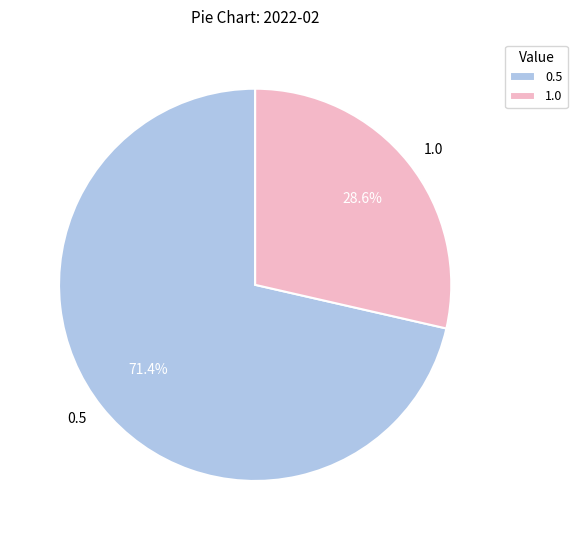

Is there any slice that represents more than half of the pie?

Yes